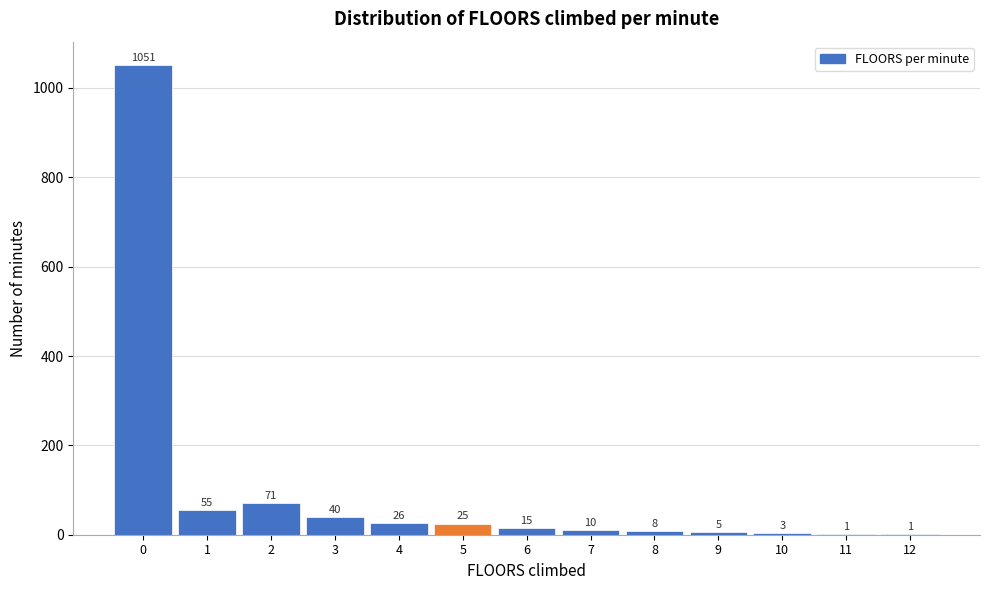

Which range on the x-axis has the tallest bar?

-0.5 to 0.5